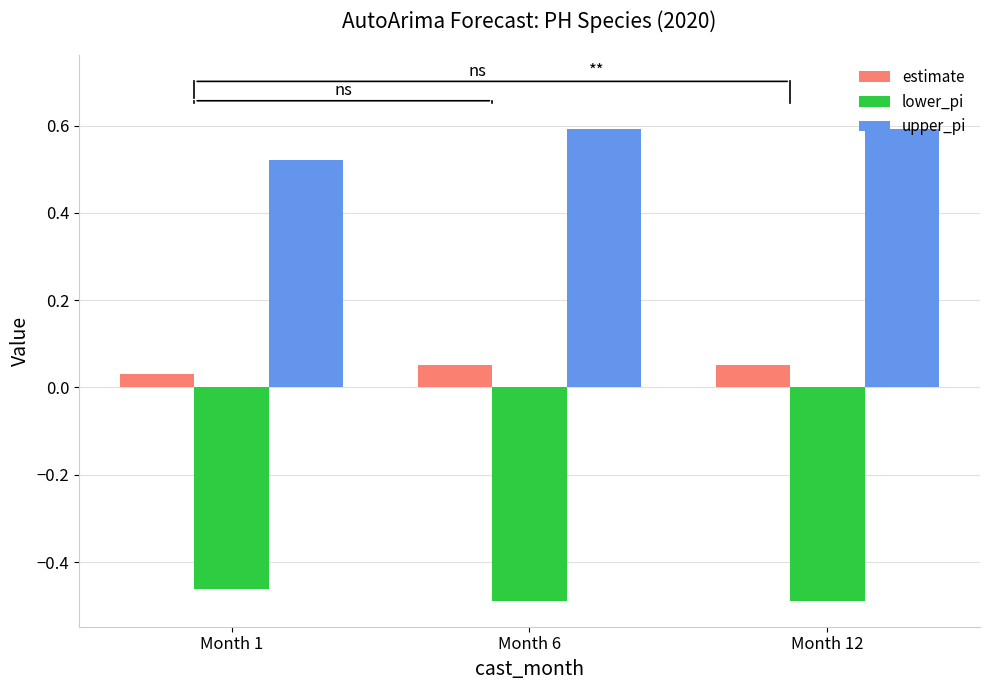

Is it true that upper_pi equals 1.0 at Month 12?

False